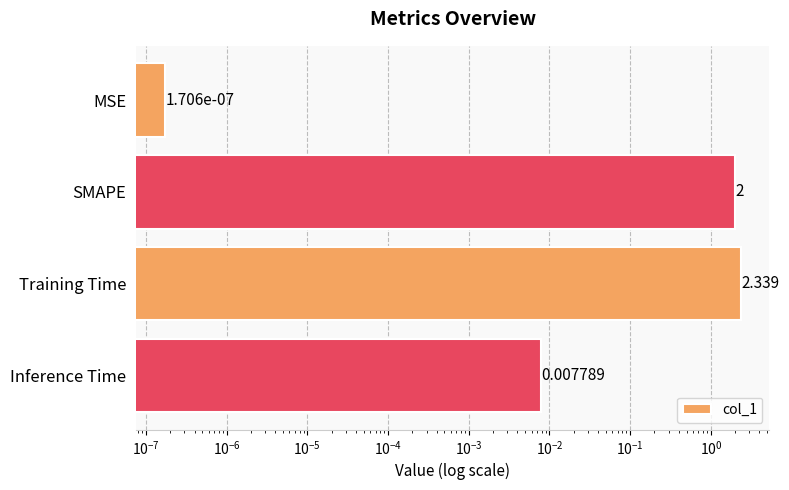

What is the sum of all values?

4.3